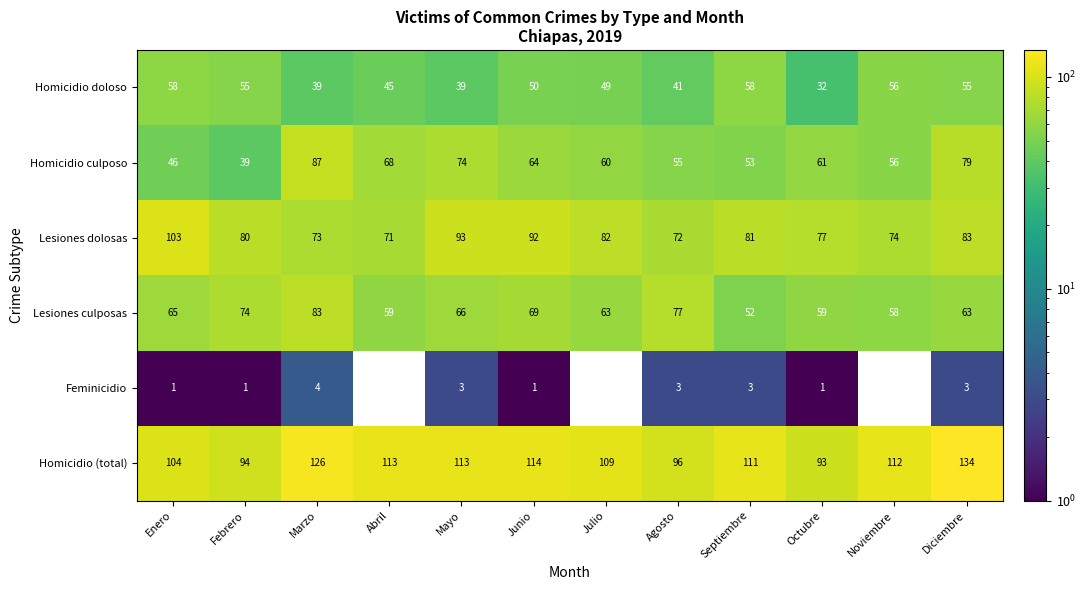

What is the spread (max minus min) of values at Diciembre?

131